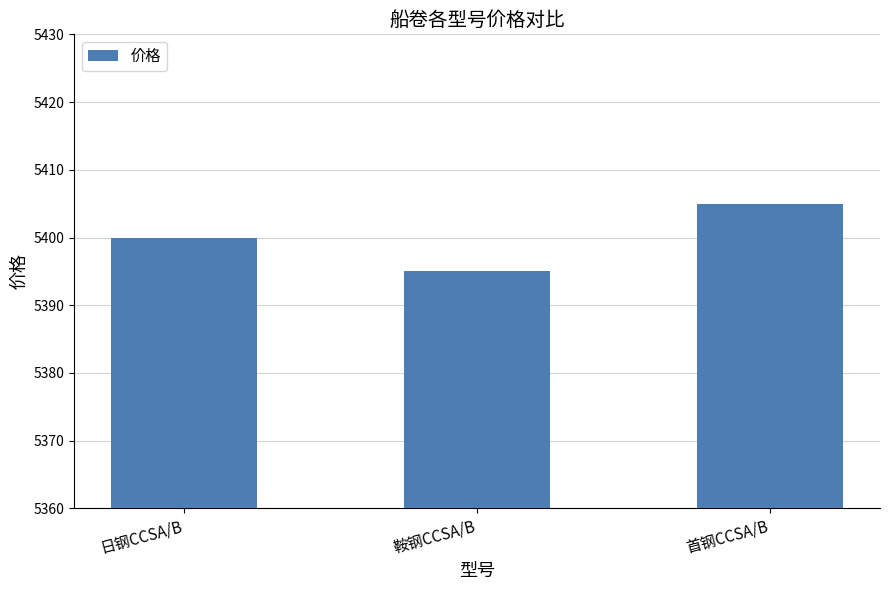

Approximately how many times larger is the value at 首钢CCSA/B compared to 日钢CCSA/B?

1.0